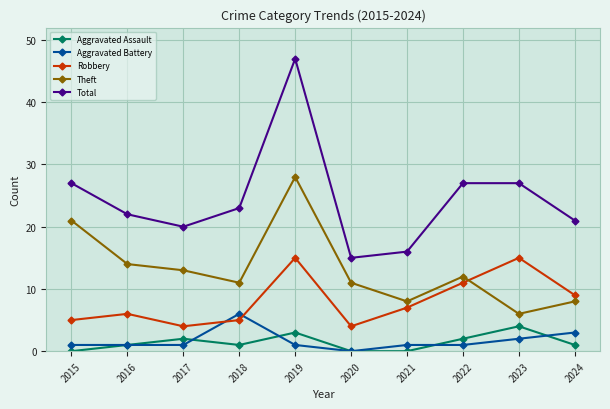

What is the sum of the Aggravated Assault values at 2017 and 2016?

3